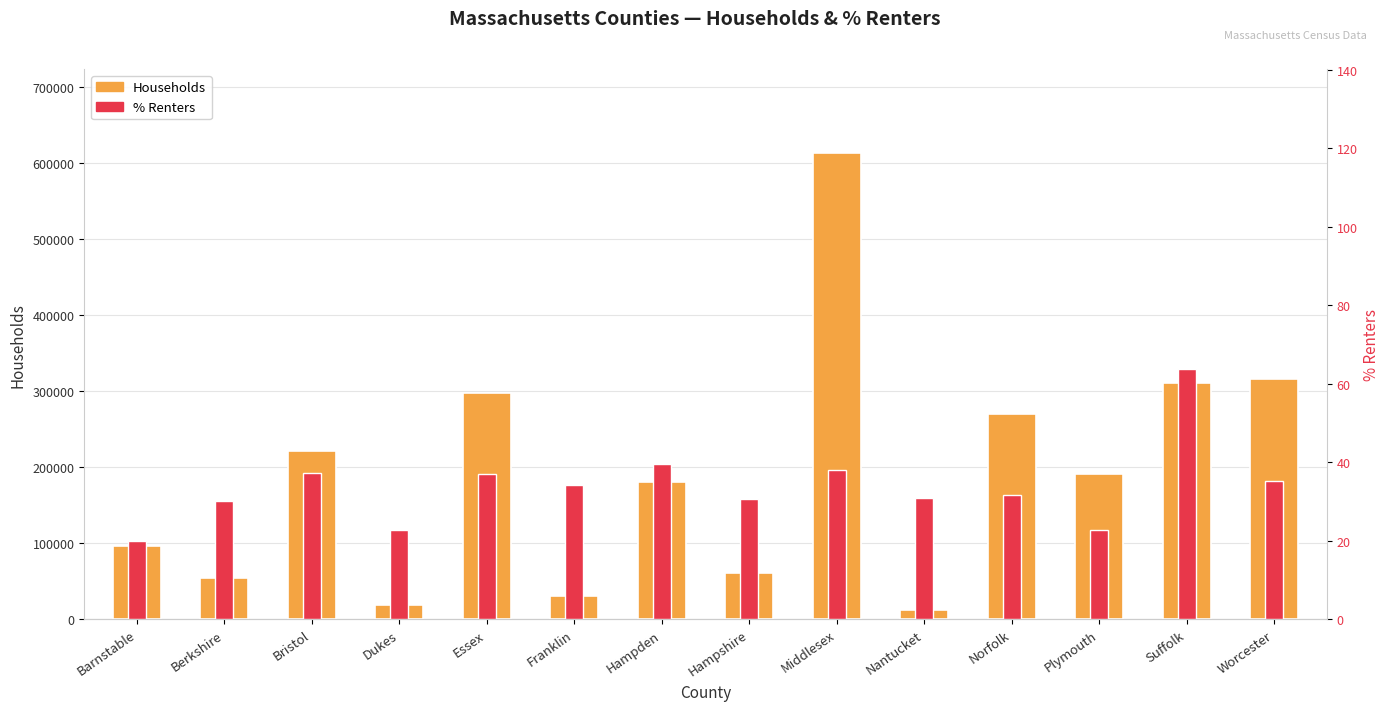

Between Worcester and Middlesex, which is larger?

Middlesex